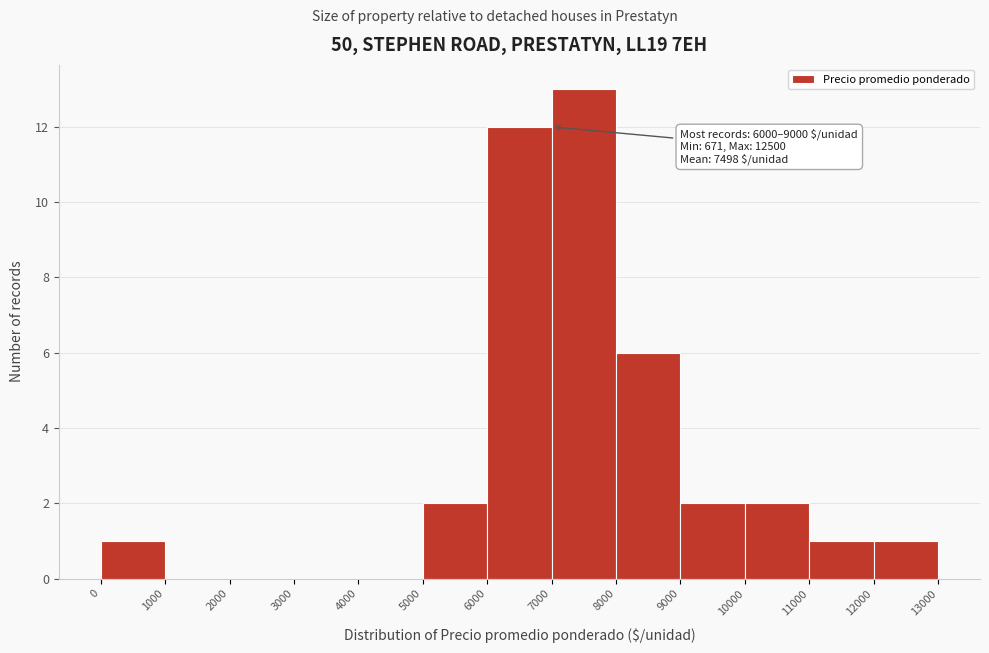

Over which range of the x-axis is the bar tallest?

7000 to 8000